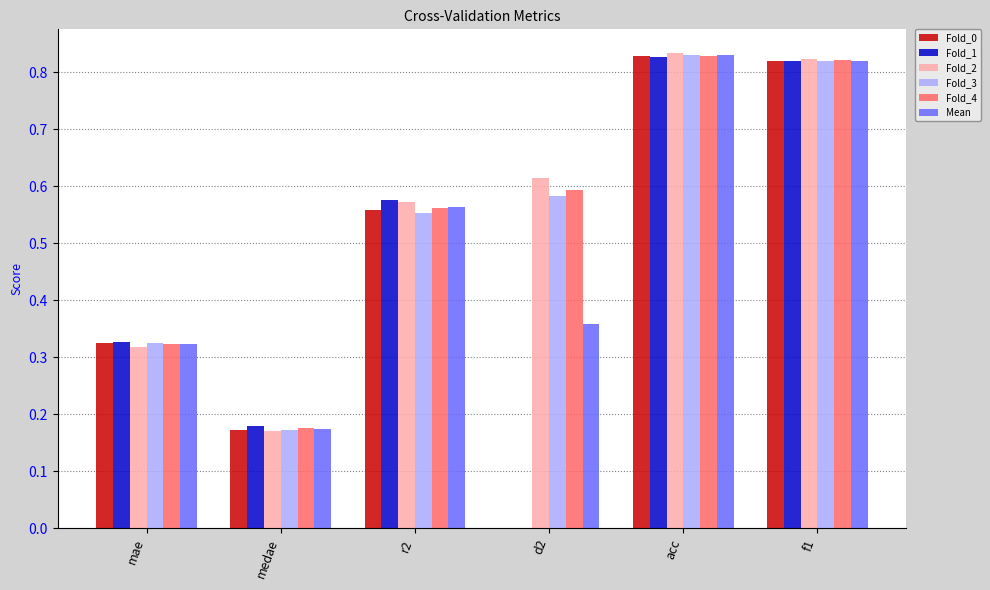

Is the value of Fold_1 at f1 greater than the value of Fold_2 at mae?

Yes